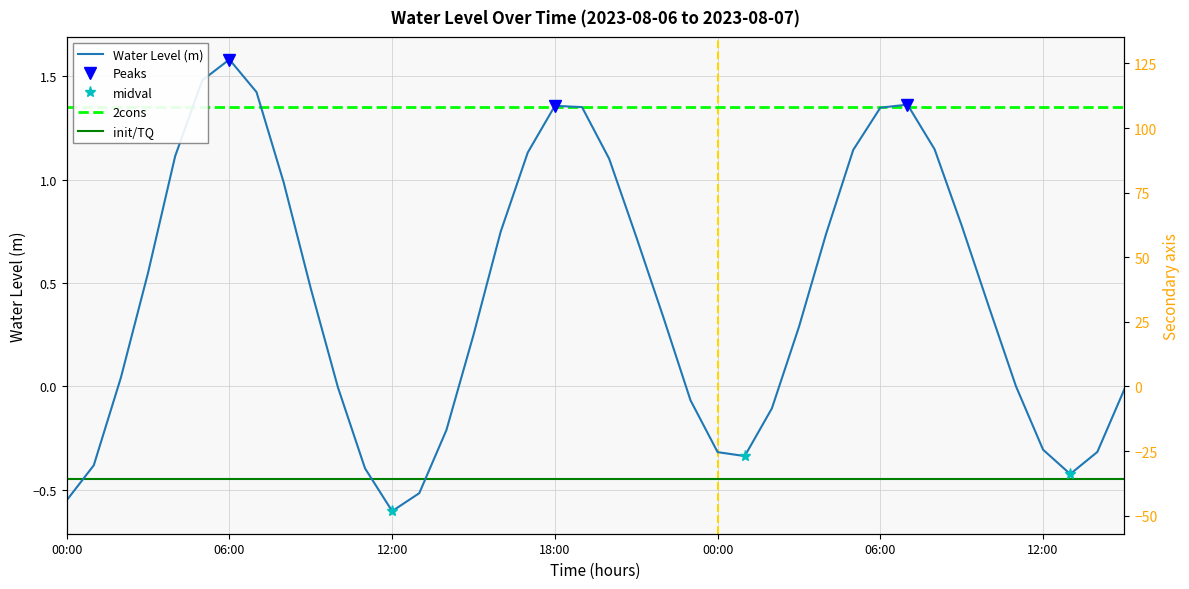

At which category does the chart reach its peak across all series?

06:00